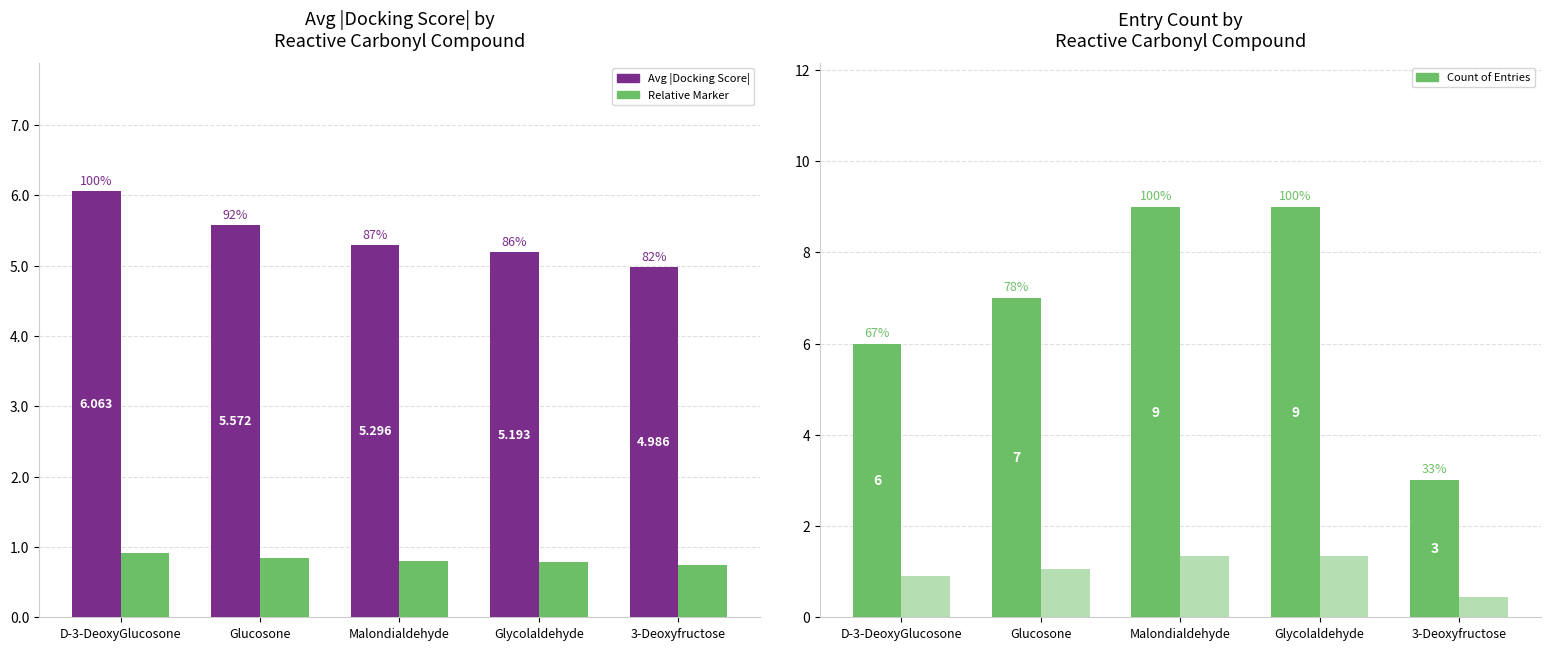

At which label is Count of Entries closest to 6?

D-3-DeoxyGlucosone